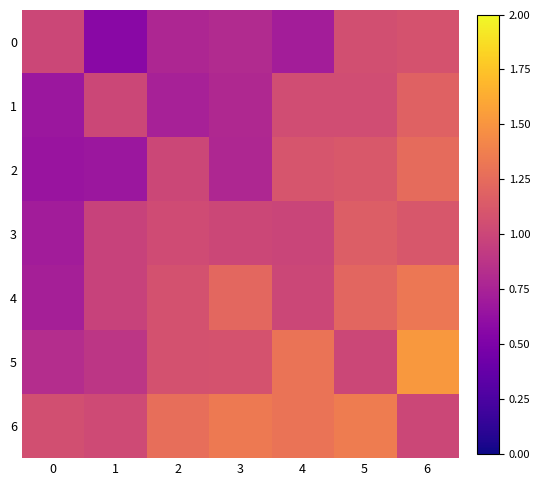

How many categories are shown in the chart?

7